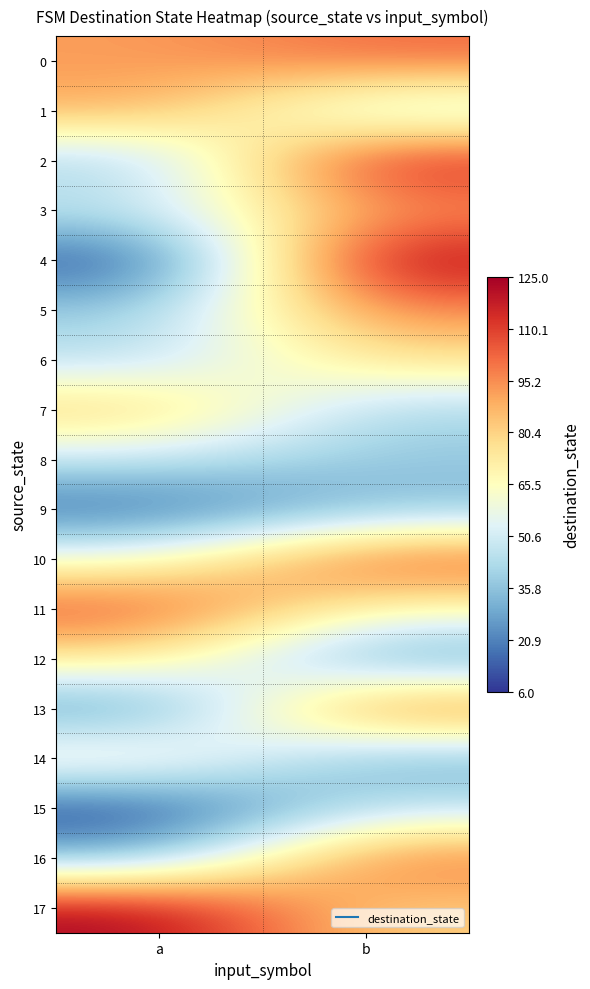

List the series in order of their peak value, highest first.

4, 17, 2, 10, 11, 13, 16, 0, 5, 3, 1, 7, 6, 12, 14, 8, 15, 9